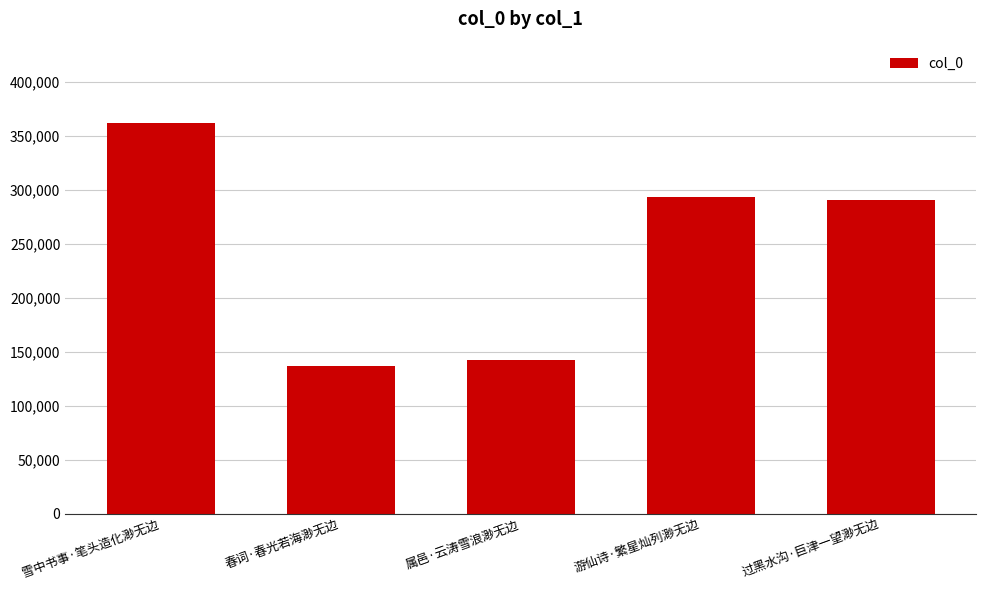

What is the change in value from 属邑·云涛雪浪渺无边 to 游仙诗·繁星灿列渺无边?

+151219